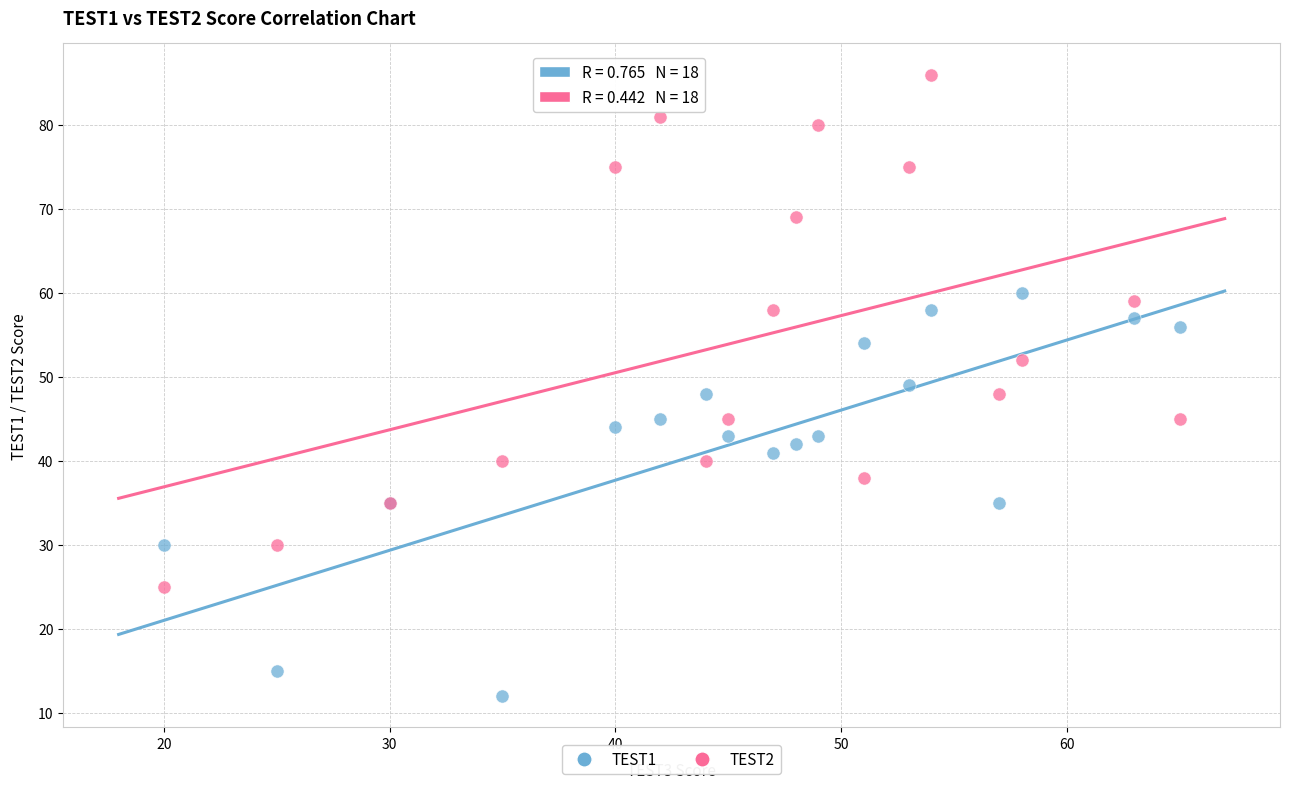

What is the X range (max minus min) for the scatter plot?

45